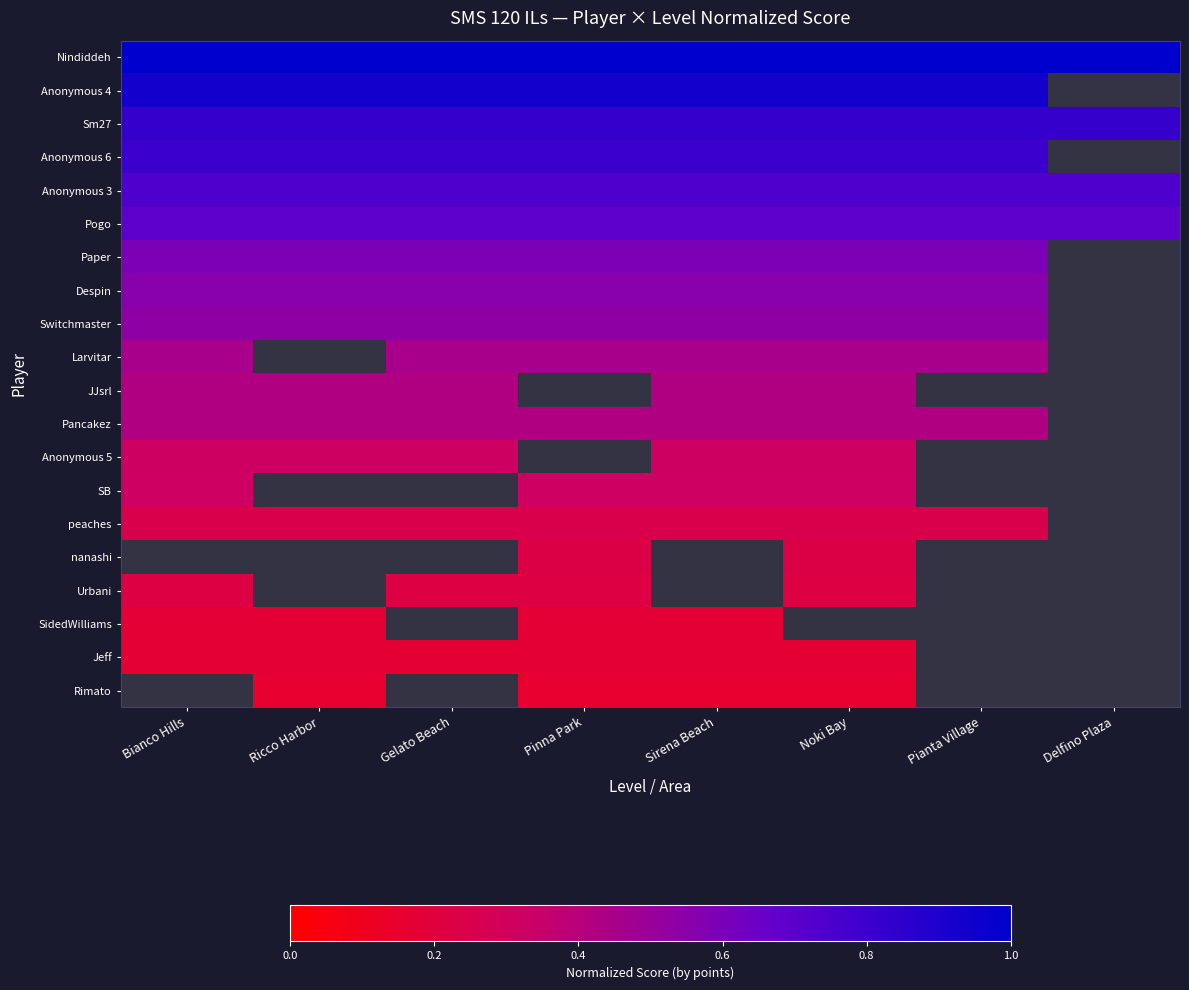

How many series are shown in this chart?

20